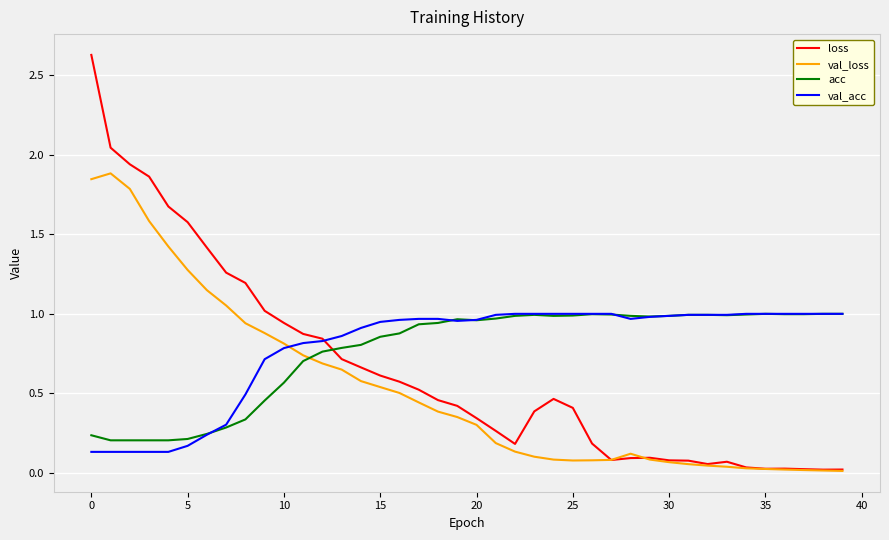

True or false: loss and val_acc intersect in this chart.

True